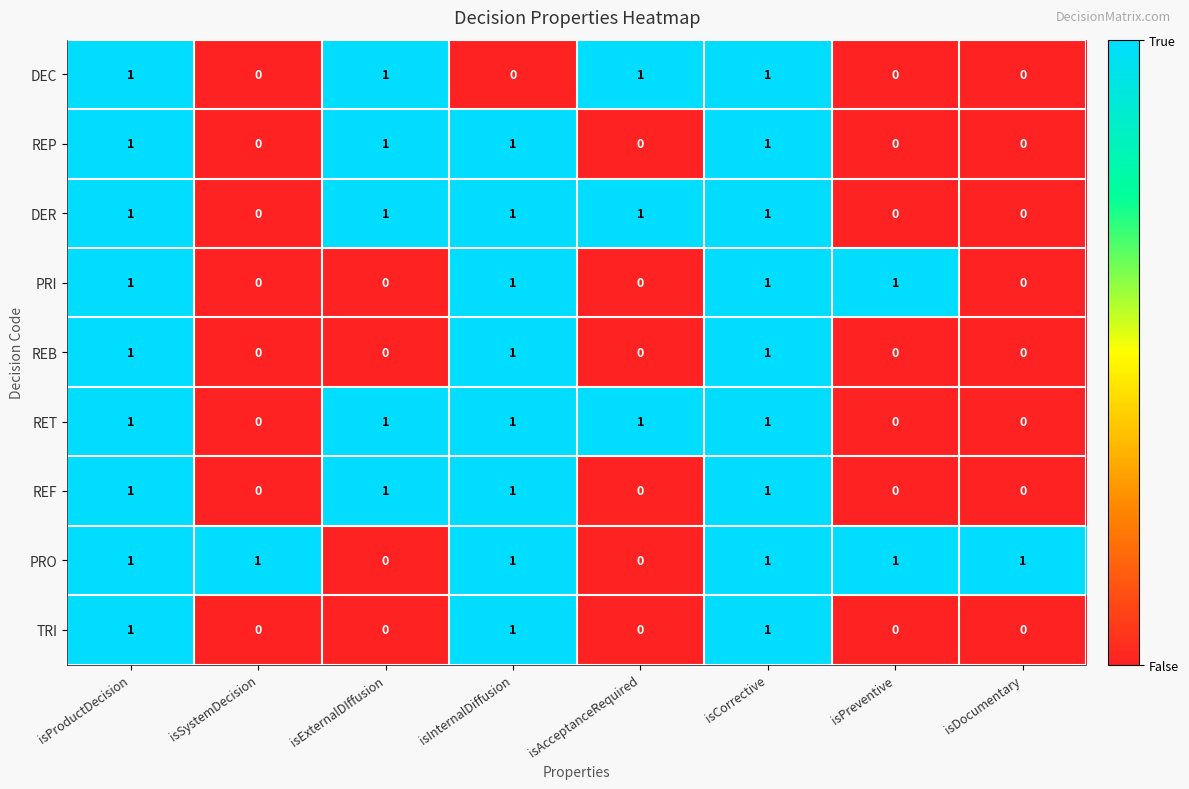

What is the maximum value shown in the chart?

1